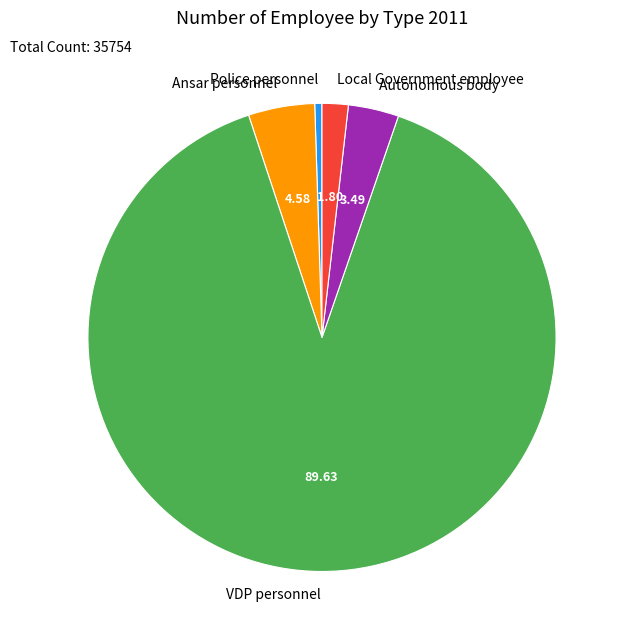

What is the ratio of the value at Autonomous body to the value at Ansar personnel?

0.8